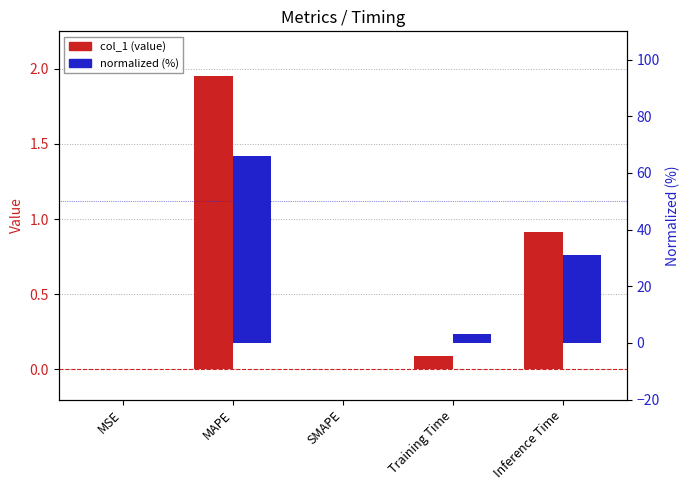

What is the label of the 1st bar from the left?

MSE